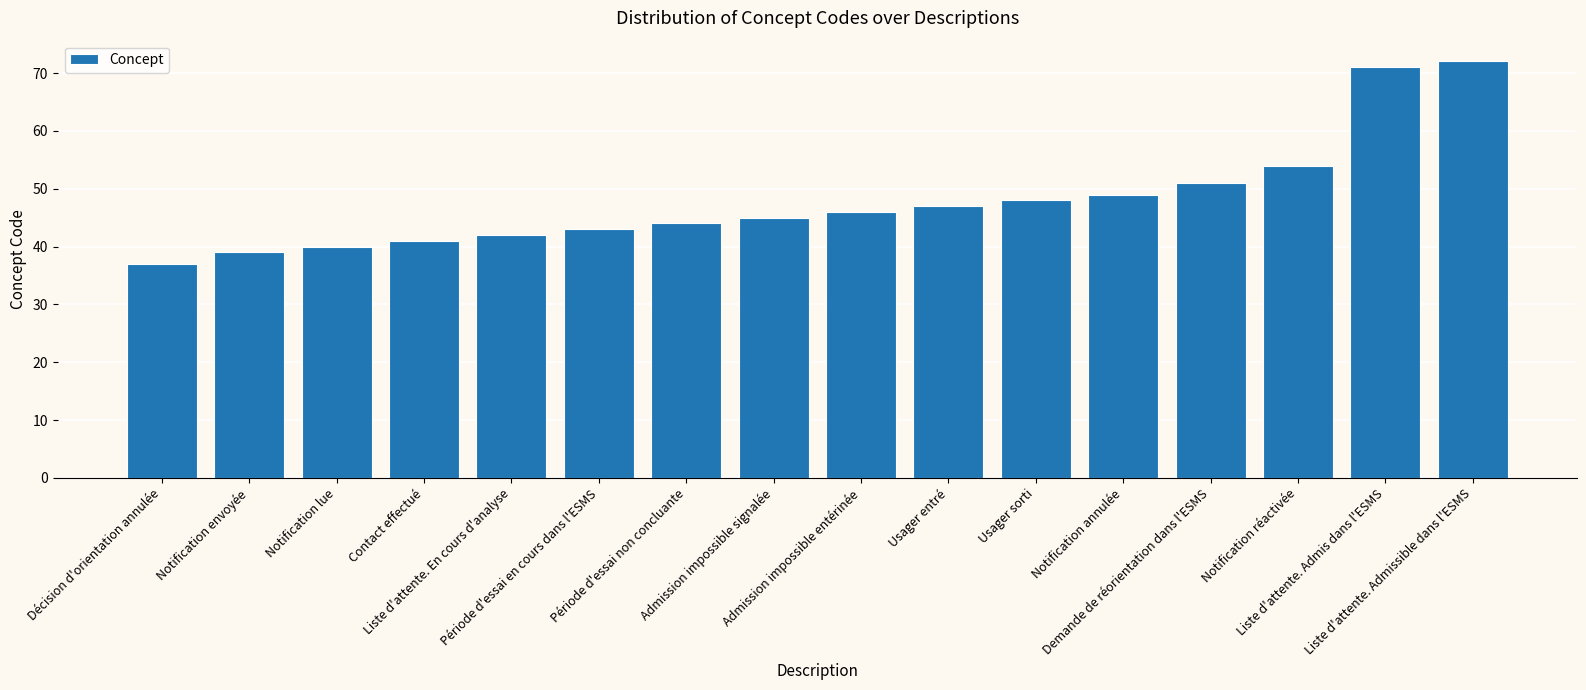

What is the minimum value shown in the chart?

37